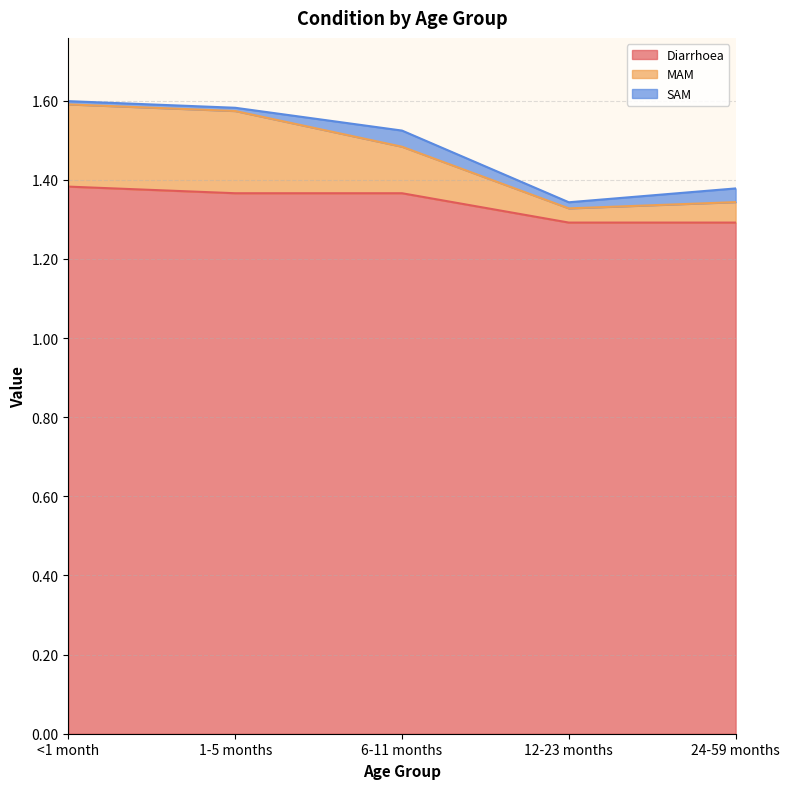

Which has a higher value, 1-5 months or 6-11 months?

1-5 months